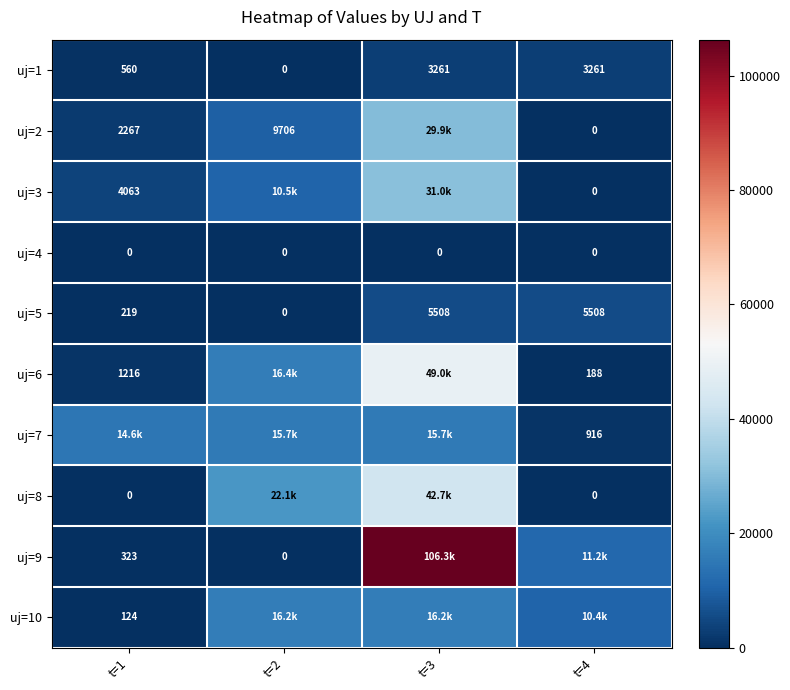

Is the value of uj=9 at t=1 greater than the value of uj=8 at t=1?

Yes